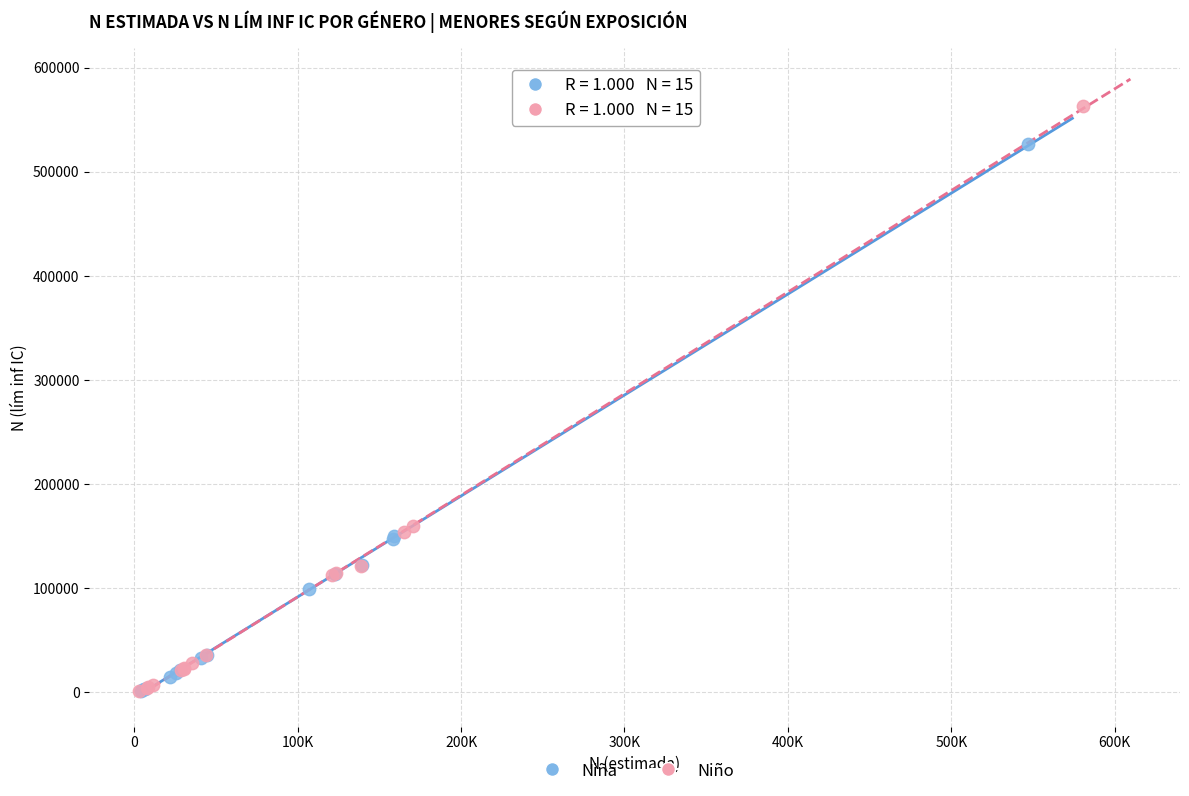

Which series reaches the maximum Y coordinate?

Niño